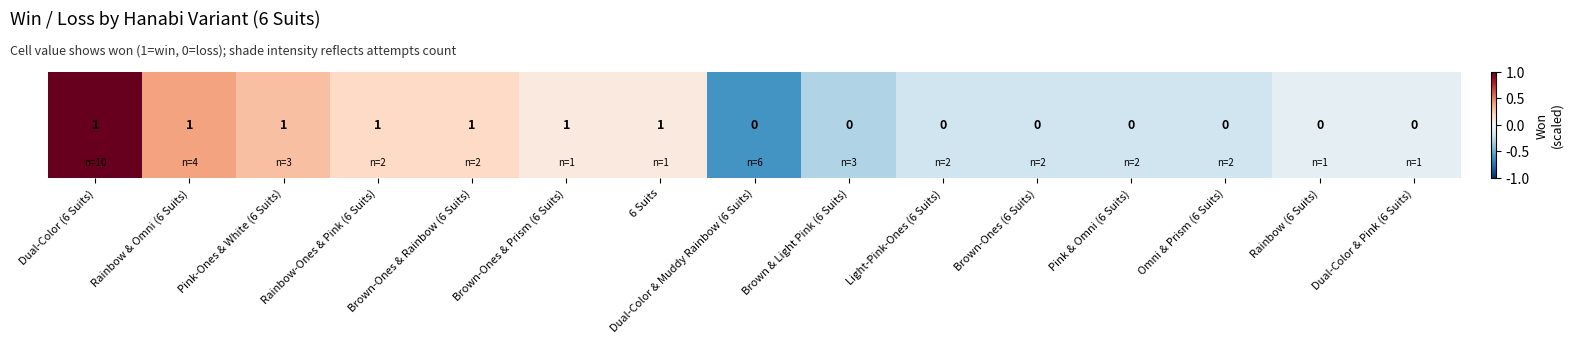

How many values are below 0?

8